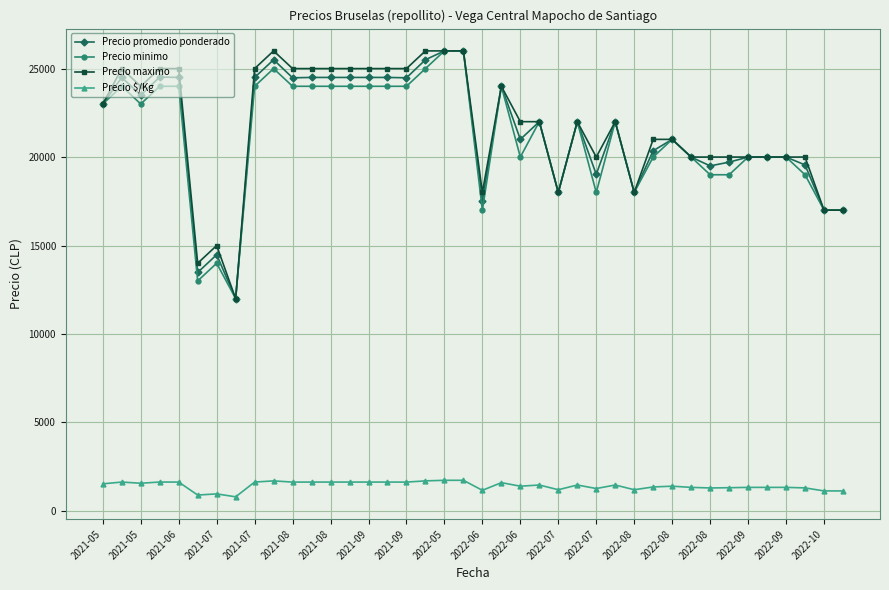

True or false: Precio $/Kg and Precio promedio ponderado intersect in this chart.

False